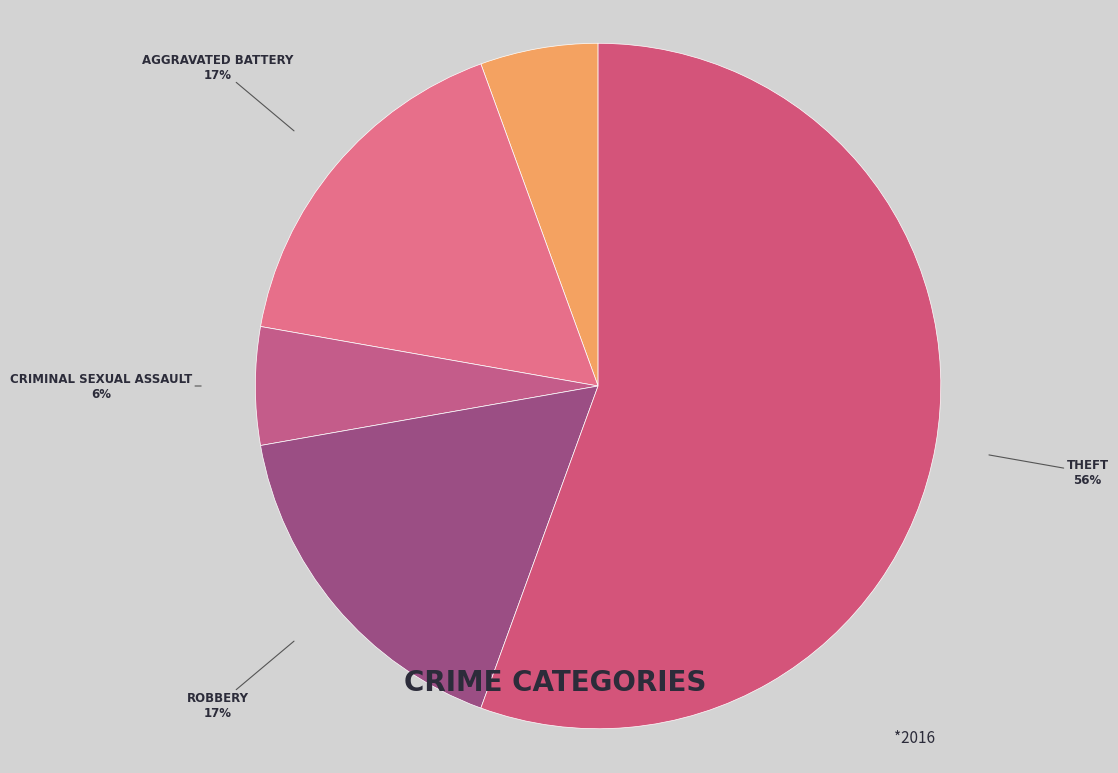

Count the number of slices in the pie.

5